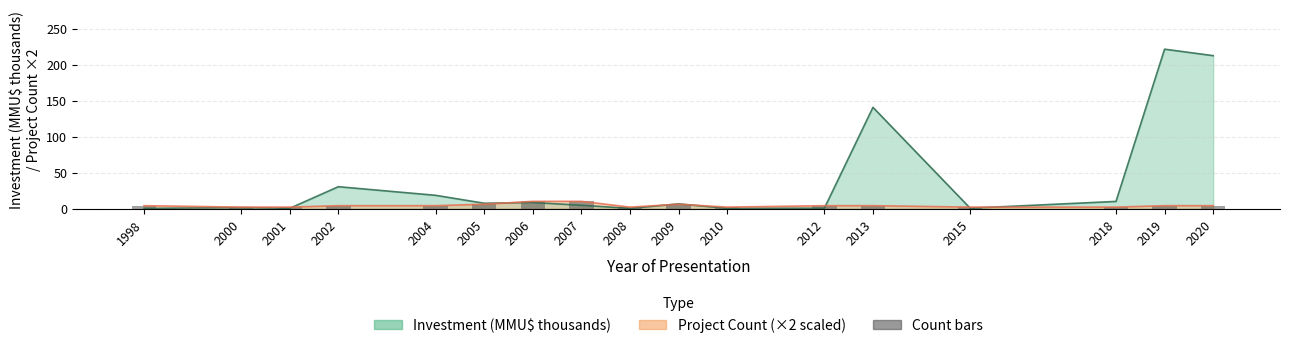

The value at 2015 is 3. True or false?

False